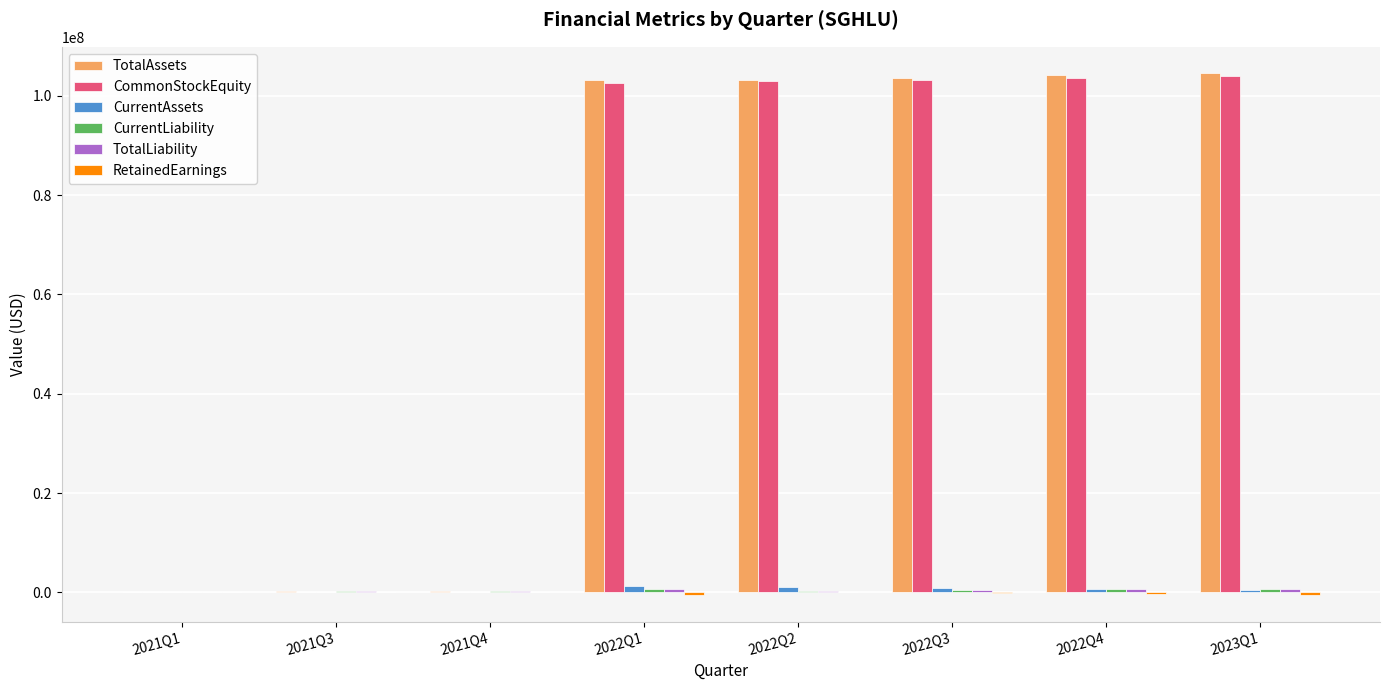

What is the highest value of the TotalAssets series?

104636062